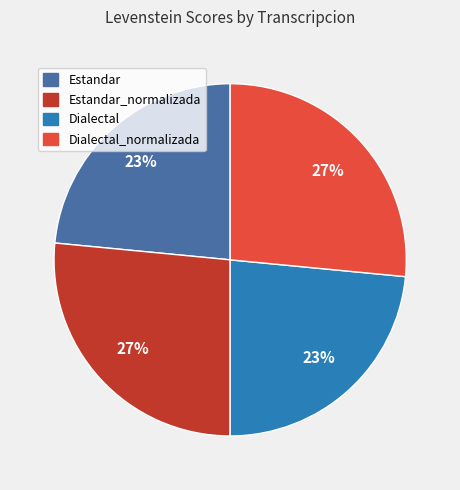

How many segments does this pie chart have?

4